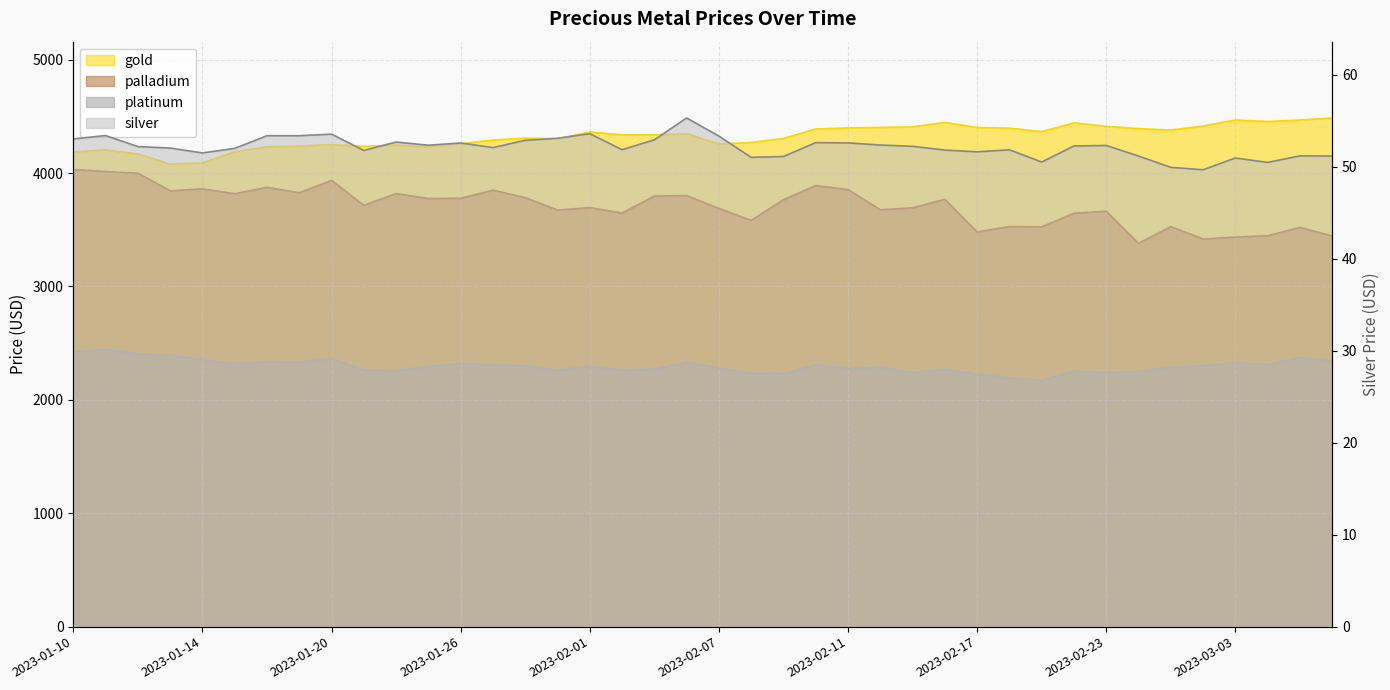

Where does the platinum series first go above 2296?

2023-01-10